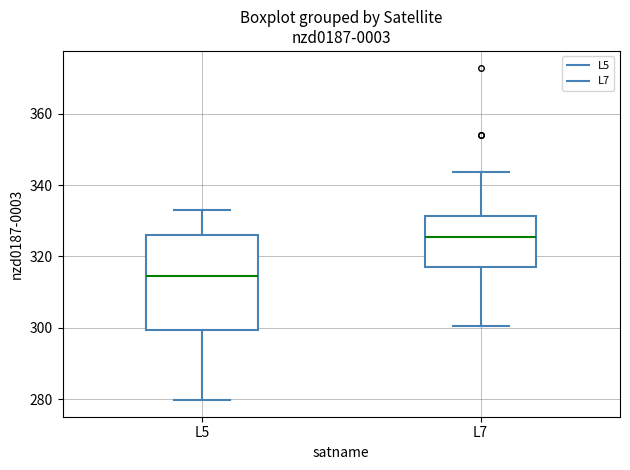

Reading left to right, read every box against the y-axis: the position of its median line, the range the box covers, and the ends of its whiskers. The values are not printed on the chart, so give them approximately, as read against the axis.

L5: median 314, box 300 to 326, whiskers 280 to 334
L7: median 326, box 316 to 332, whiskers 300 to 344